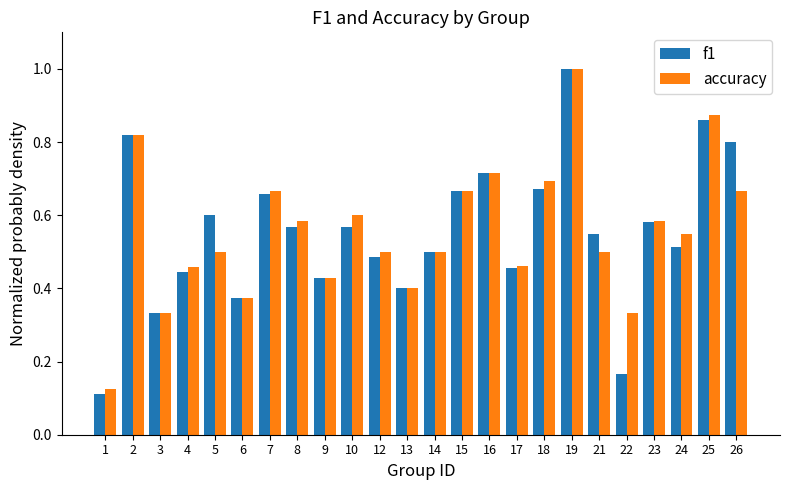

What is the sum of all accuracy values?

13.3